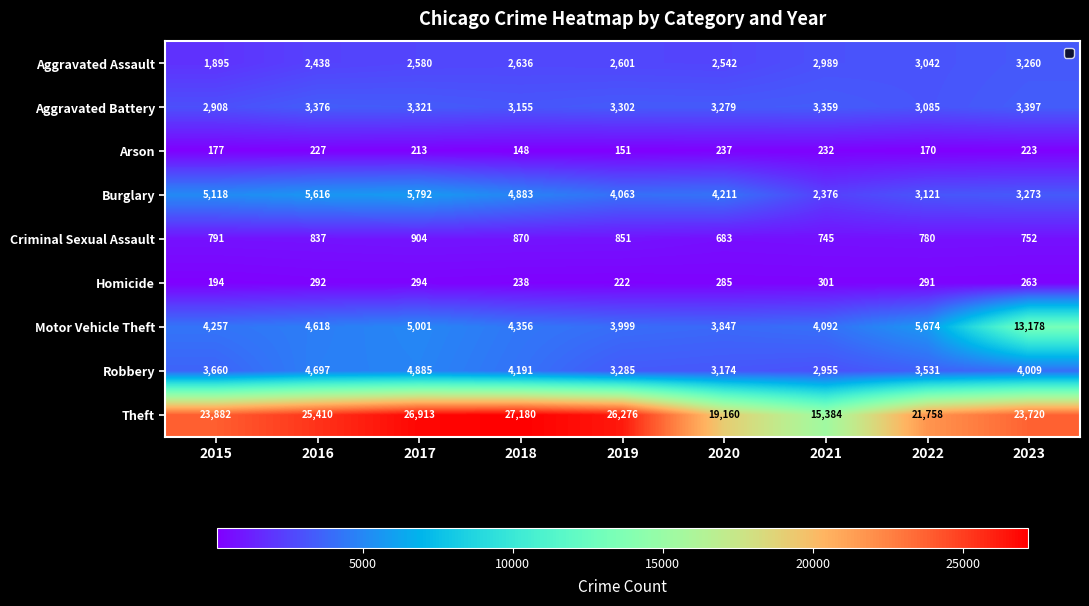

Which series has the widest spread of values?

Theft